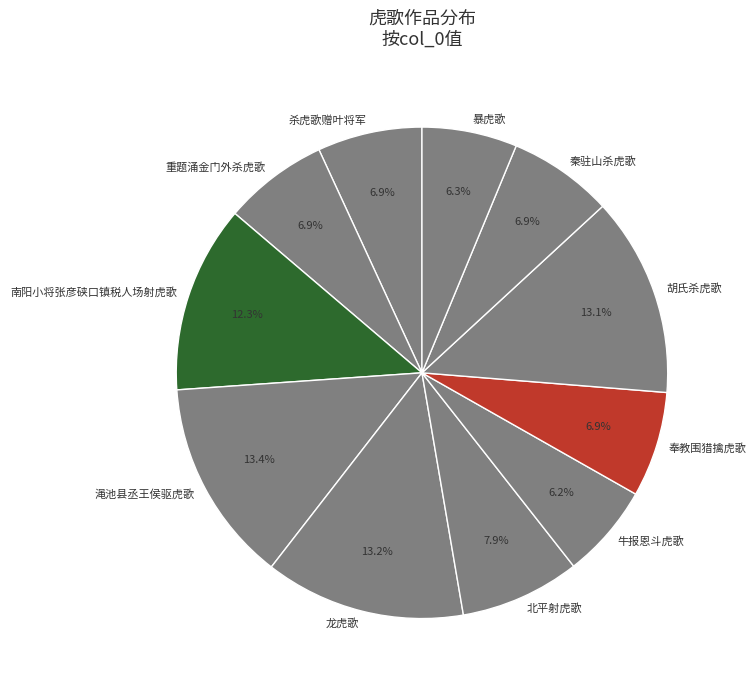

What portion of the pie excludes 暴虎歌?

93.7%